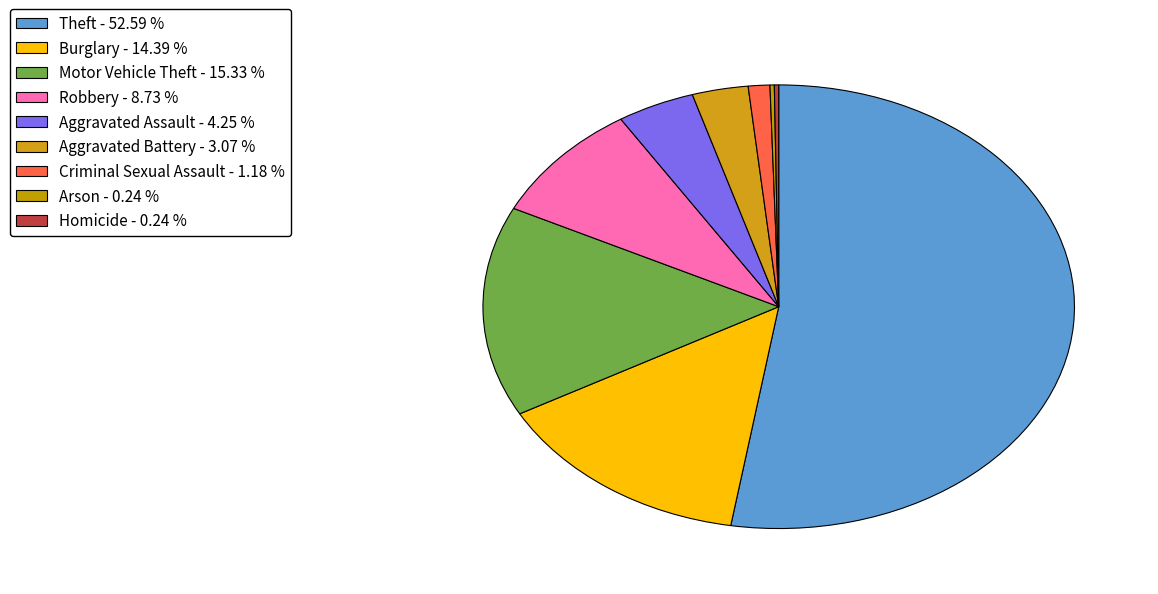

Which slice is the smallest?

Arson